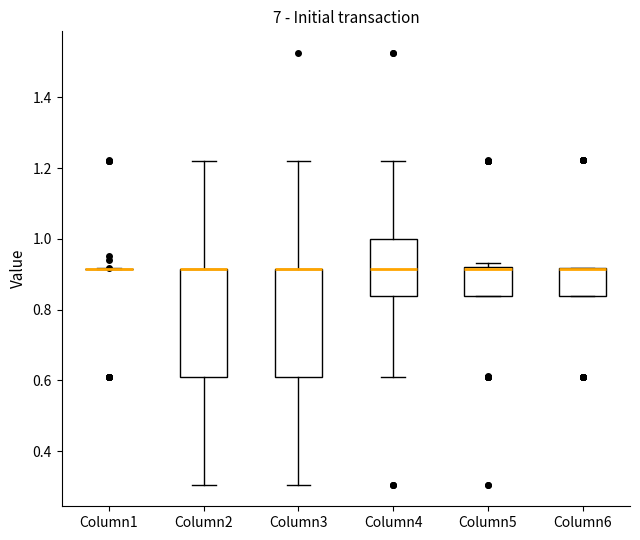

Reading left to right, read every box against the y-axis: the position of its median line, the range the box covers, and the ends of its whiskers. The values are not printed on the chart, so give them approximately, as read against the axis.

Column1: box collapsed to a line at 0.92, whiskers 0.92 to 0.92
Column2: median 0.92 (drawn on the box's upper edge), box 0.62 to 0.92, whiskers 0.30 to 1.22
Column3: median 0.92 (drawn on the box's upper edge), box 0.62 to 0.92, whiskers 0.30 to 1.22
Column4: median 0.92, box 0.84 to 1.00, whiskers 0.62 to 1.22
Column5: median 0.92 (drawn on the box's upper edge), box 0.84 to 0.92, whiskers 0.84 to 0.94
Column6: median 0.92 (drawn on the box's upper edge), box 0.84 to 0.92, whiskers 0.84 to 0.92